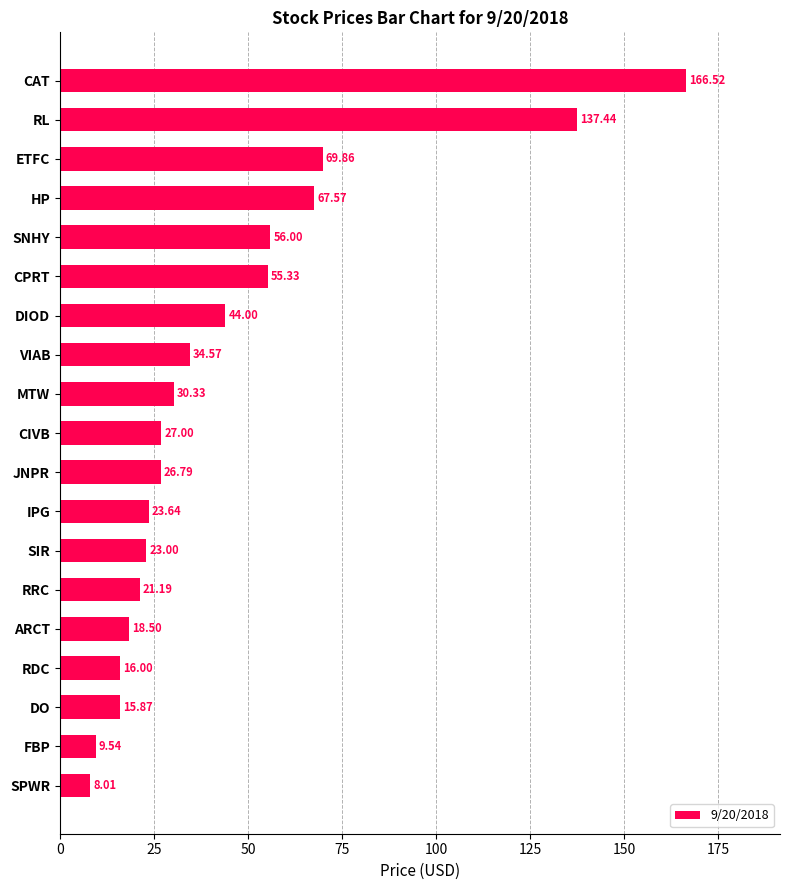

Rank the categories by value from highest to lowest.

CAT, RL, ETFC, HP, SNHY, CPRT, DIOD, VIAB, MTW, CIVB, JNPR, IPG, SIR, RRC, ARCT, RDC, DO, FBP, SPWR